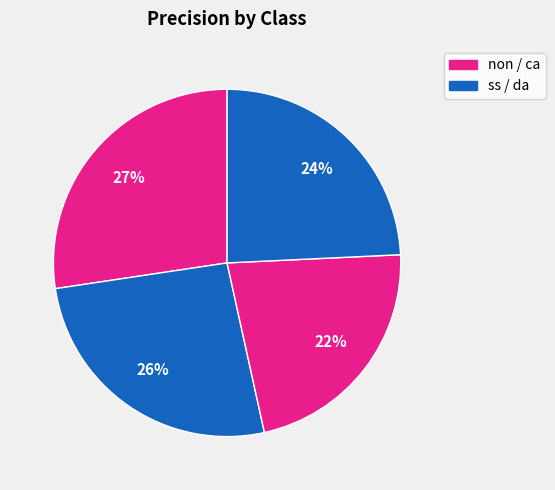

Does any single category account for the majority?

No